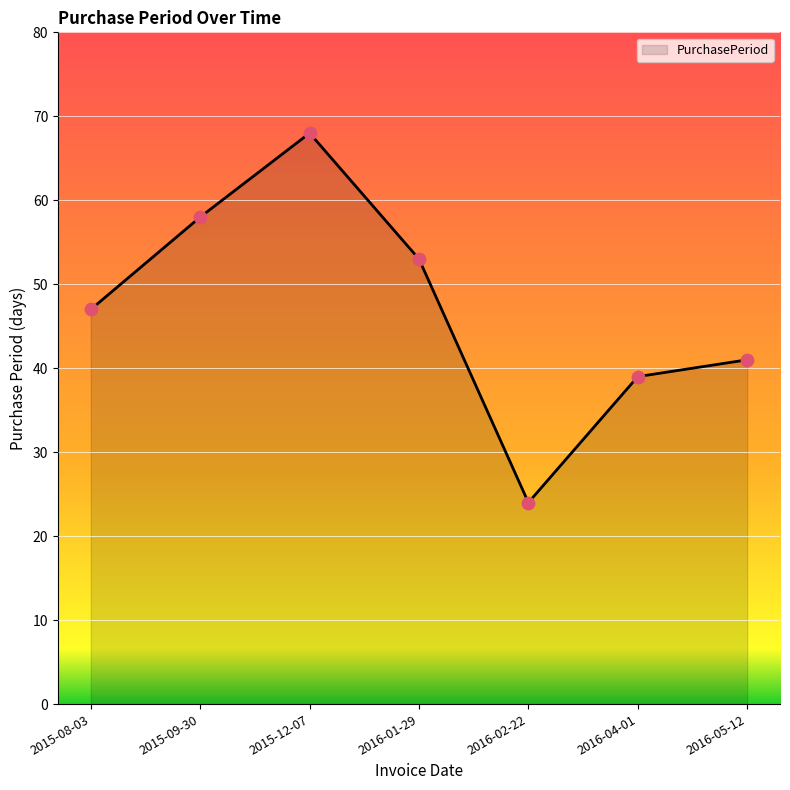

Which has a higher value, 2015-08-03 or 2015-09-30?

2015-09-30